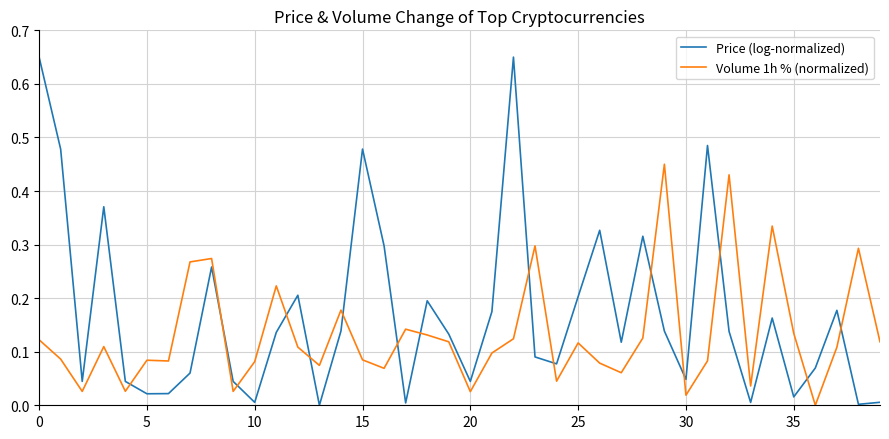

List the series in order of their peak value, highest first.

Price (log-normalized), Volume 1h % (normalized)